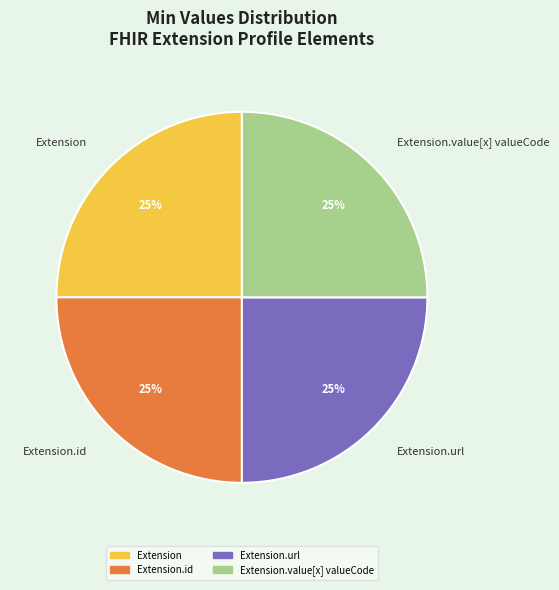

Does Extension.id account for over 50% of the chart?

No